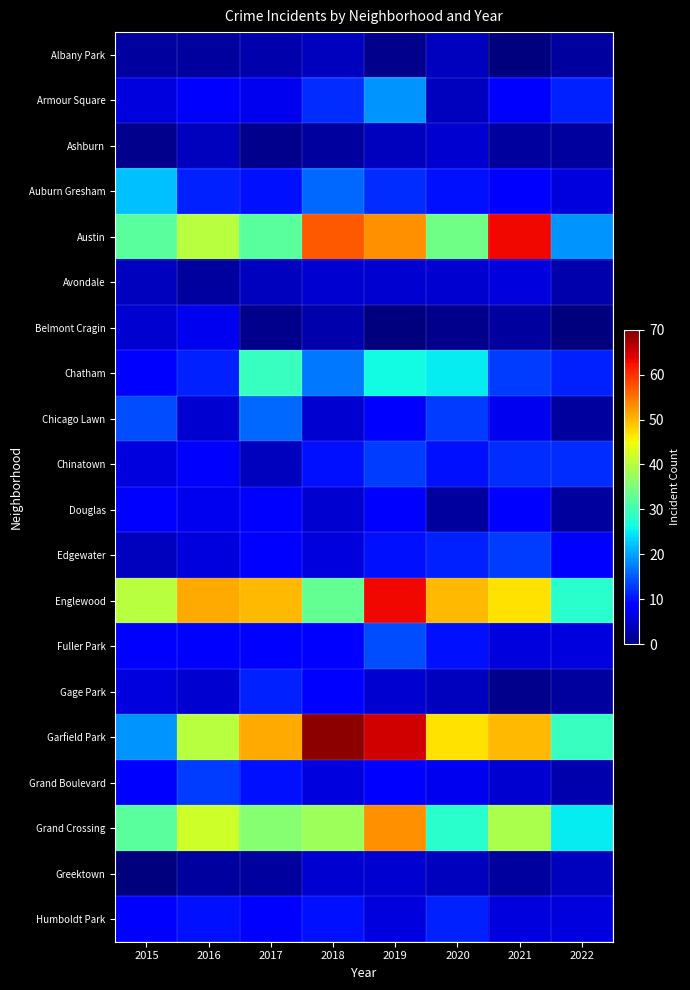

At how many categories does at least one series exceed 34?

7